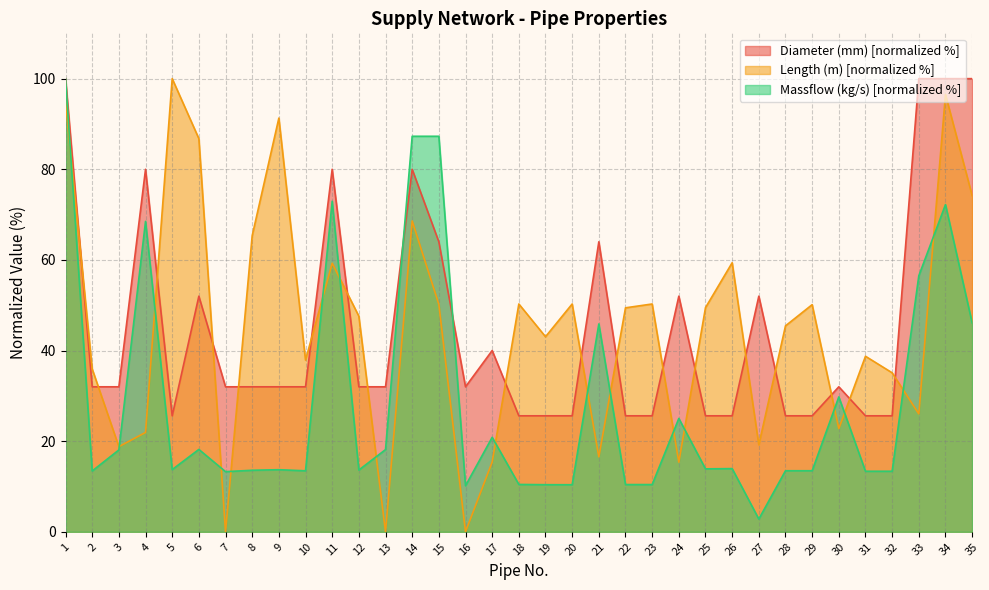

What is the approximate value of Massflow (kg/s) at 16?

10.2